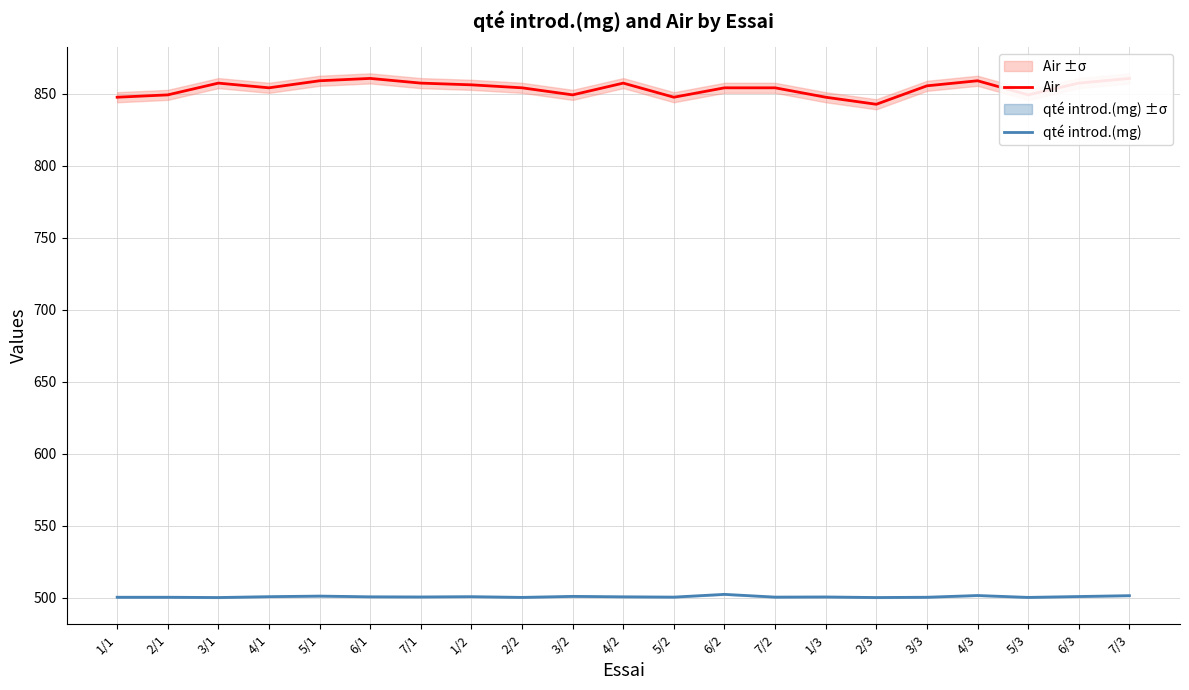

Which series has the largest total across all categories?

Air